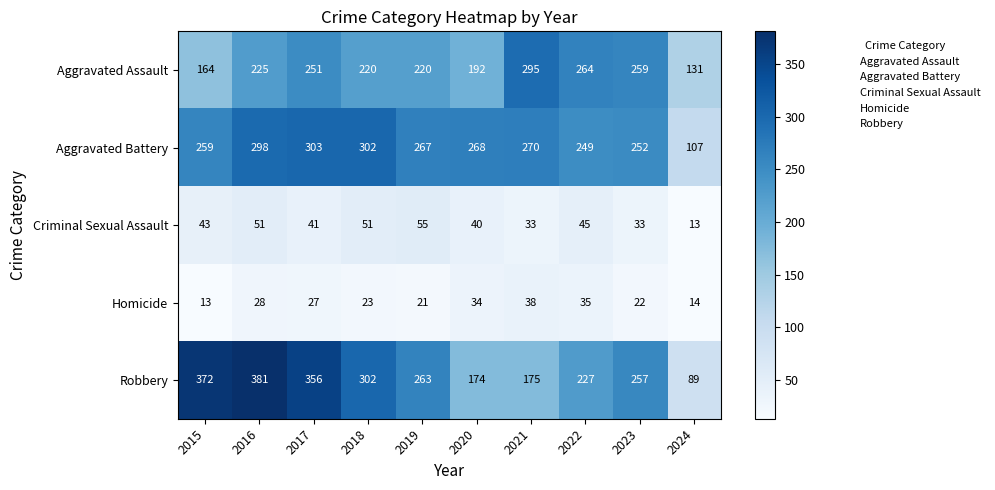

How many distinct data groups are displayed?

5